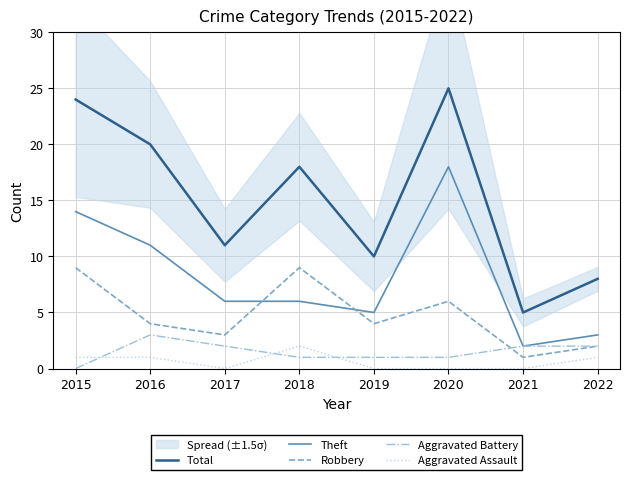

What is the difference between the second highest and second lowest values in the Theft series?

11